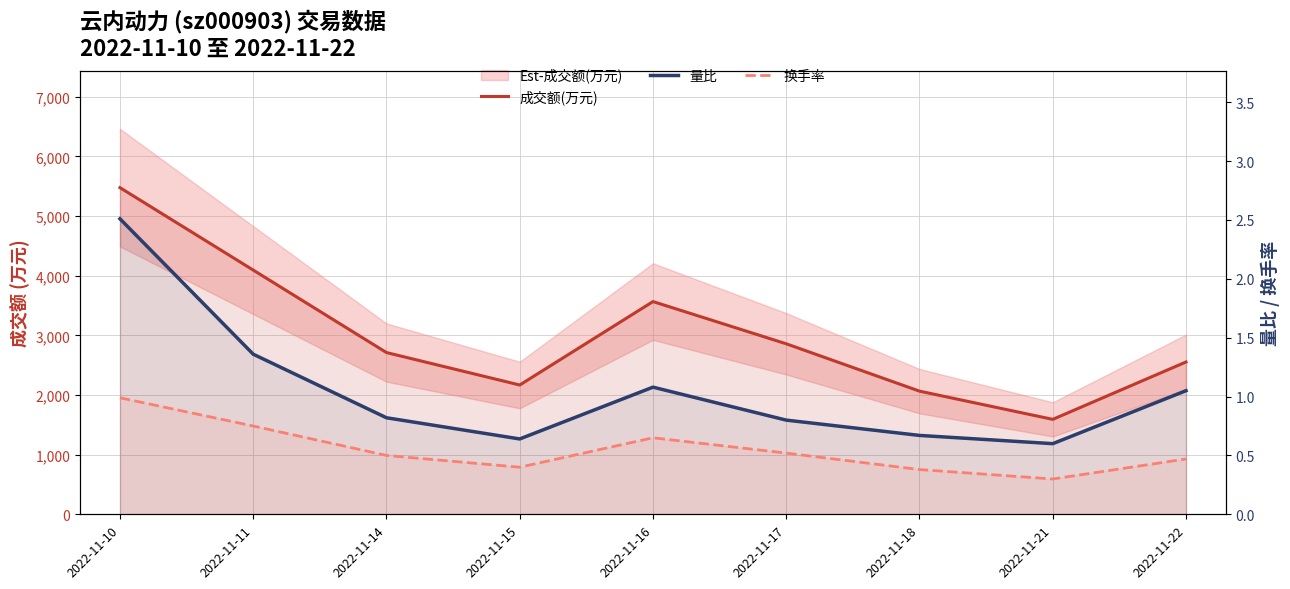

How many lines are shown in the chart?

3